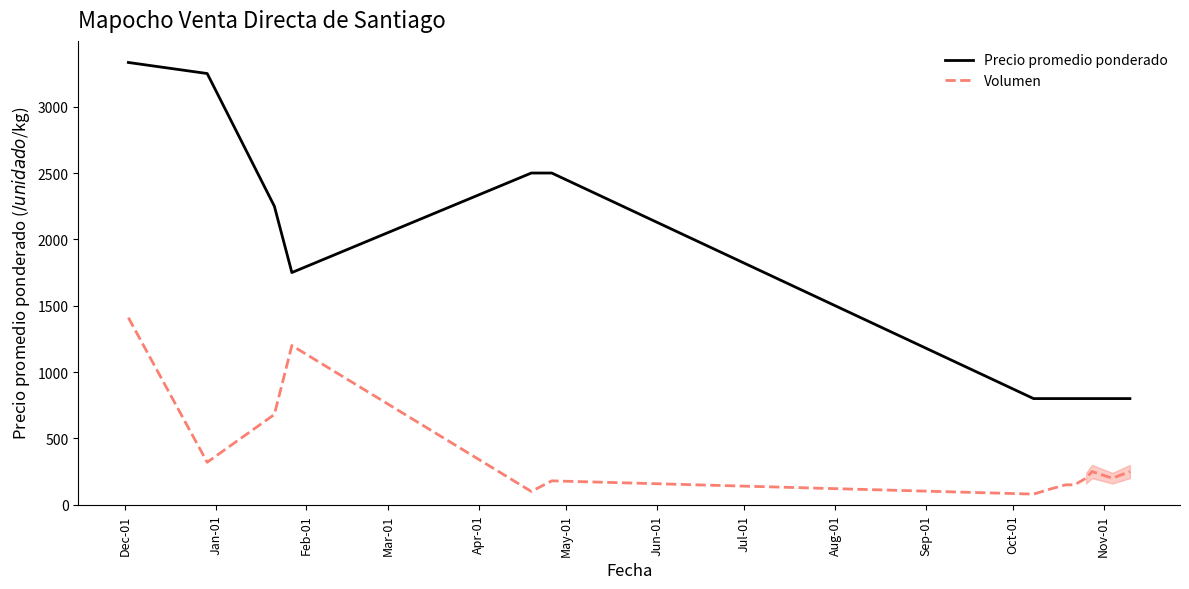

Rank the series by their average value, from lowest to highest.

Volumen, Precio promedio ponderado